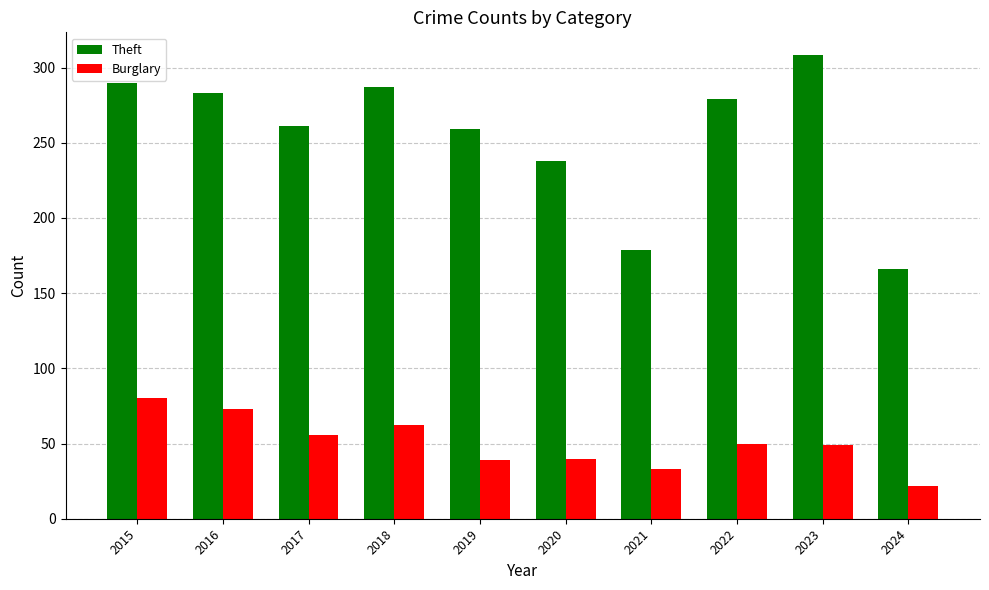

List the series in order of their overall mean, lowest first.

Burglary, Theft